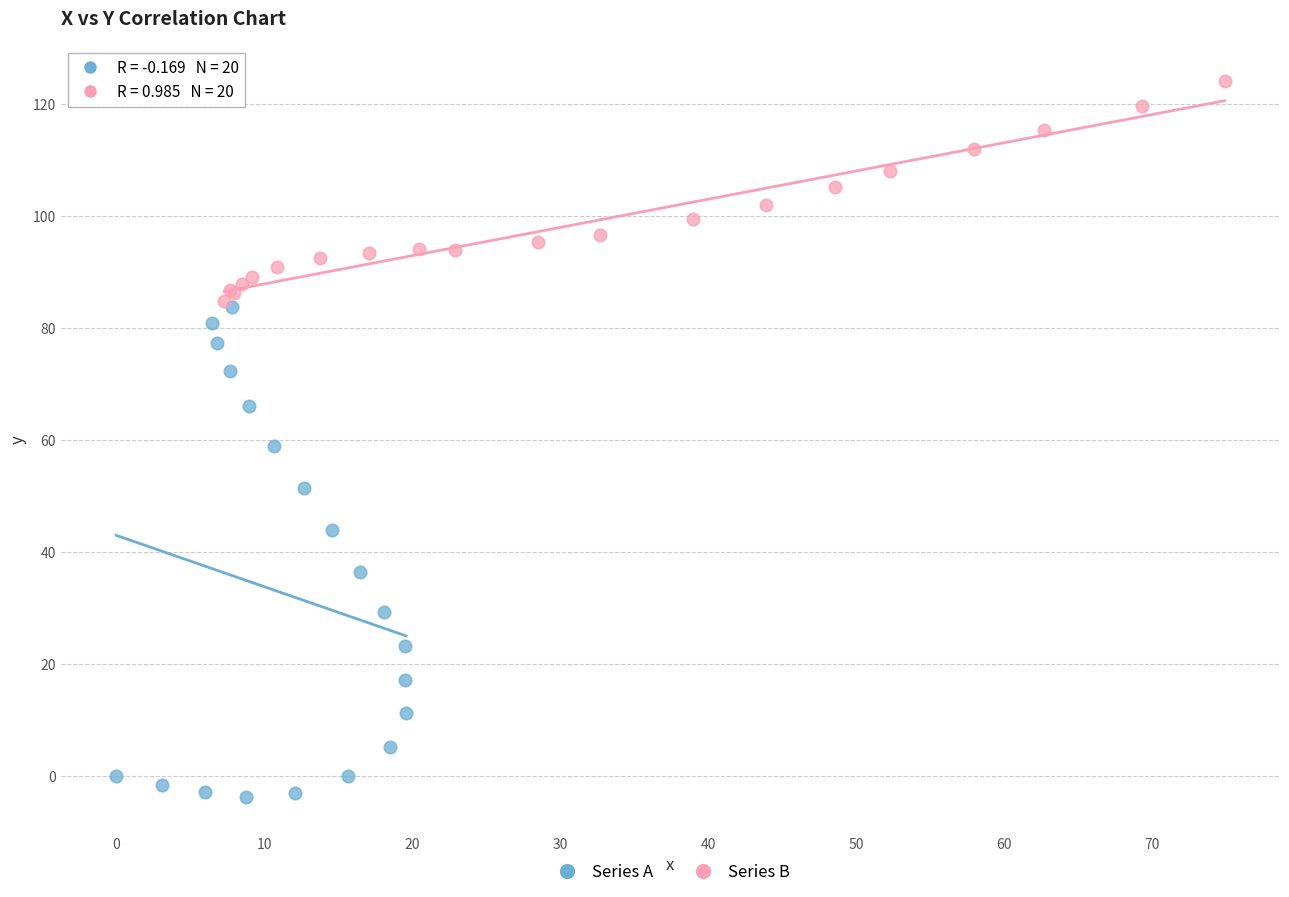

Which series has the largest Y range (max minus min)?

Series A